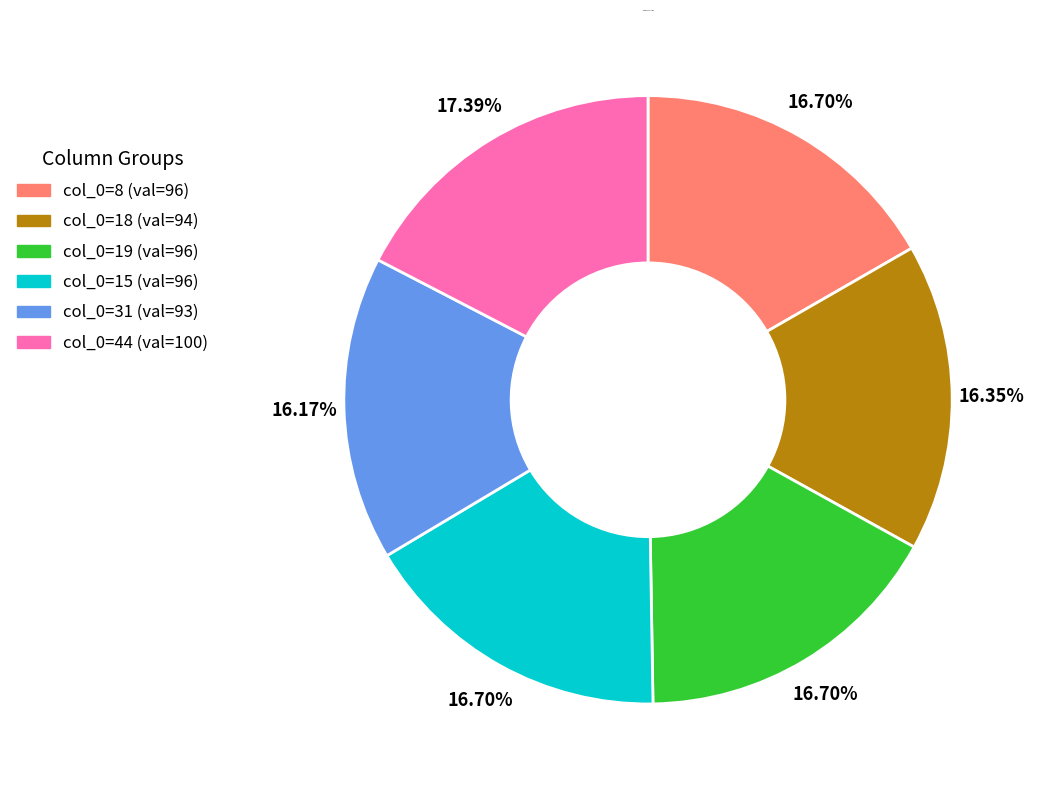

Does any single category account for the majority?

No